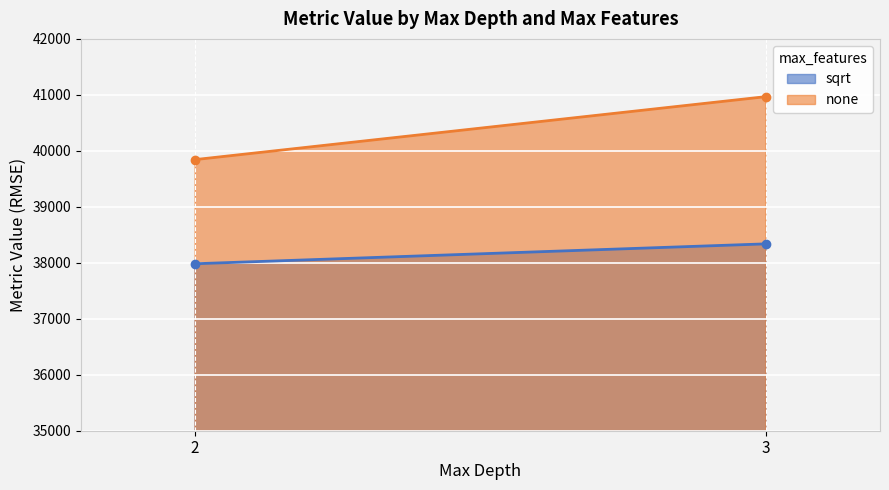

Rank the series at 2 from highest to lowest value.

none, sqrt